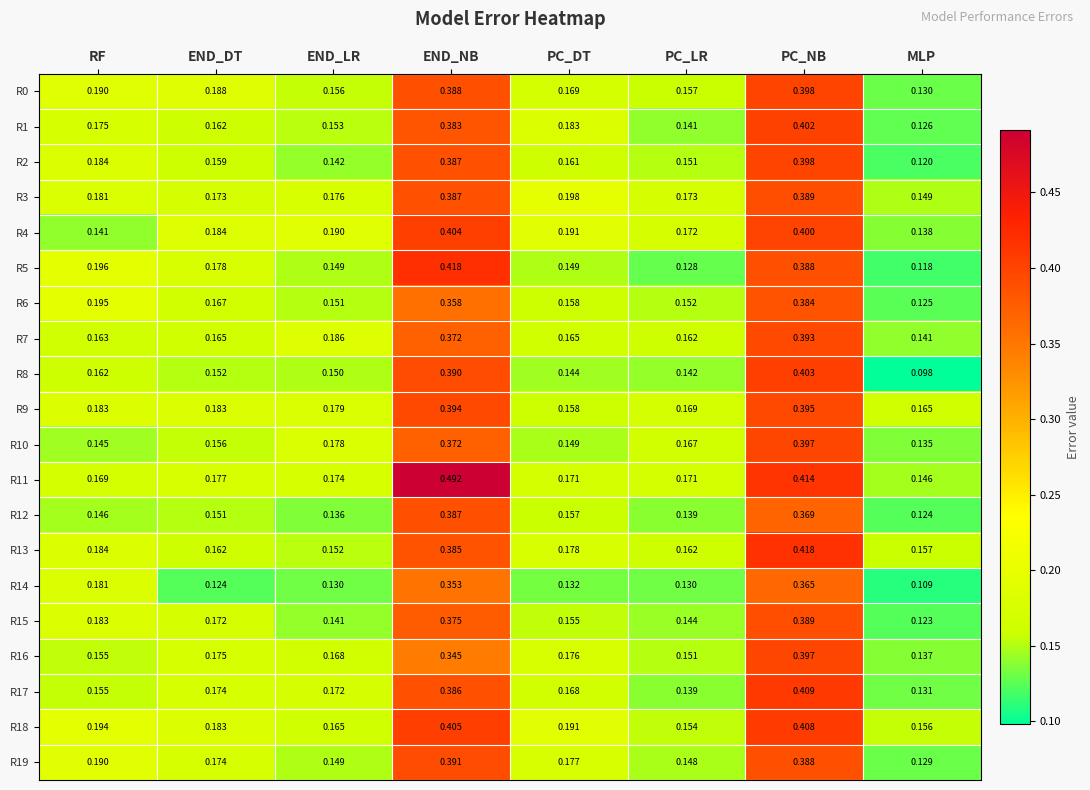

Which label corresponds to the largest value in the chart?

END_NB